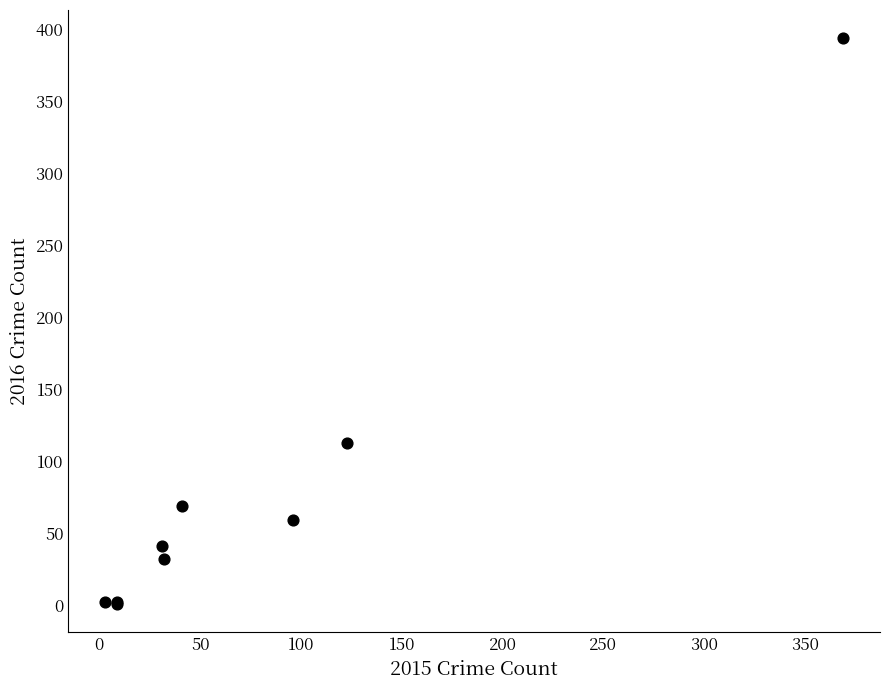

What Y value in the scatter plot is closest to 197?

113